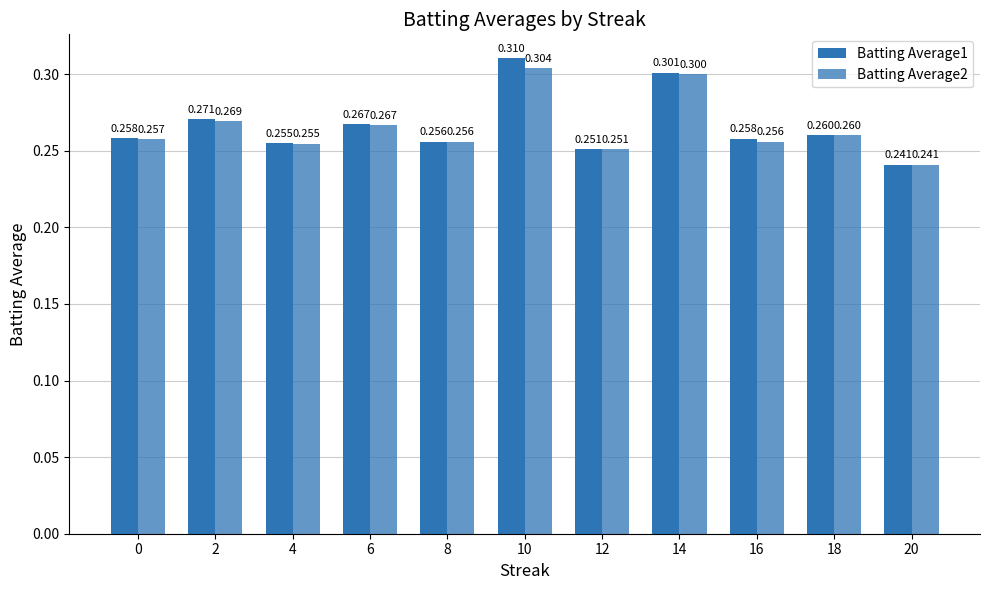

Rank the series by their maximum value, from lowest to highest.

Batting Average2, Batting Average1